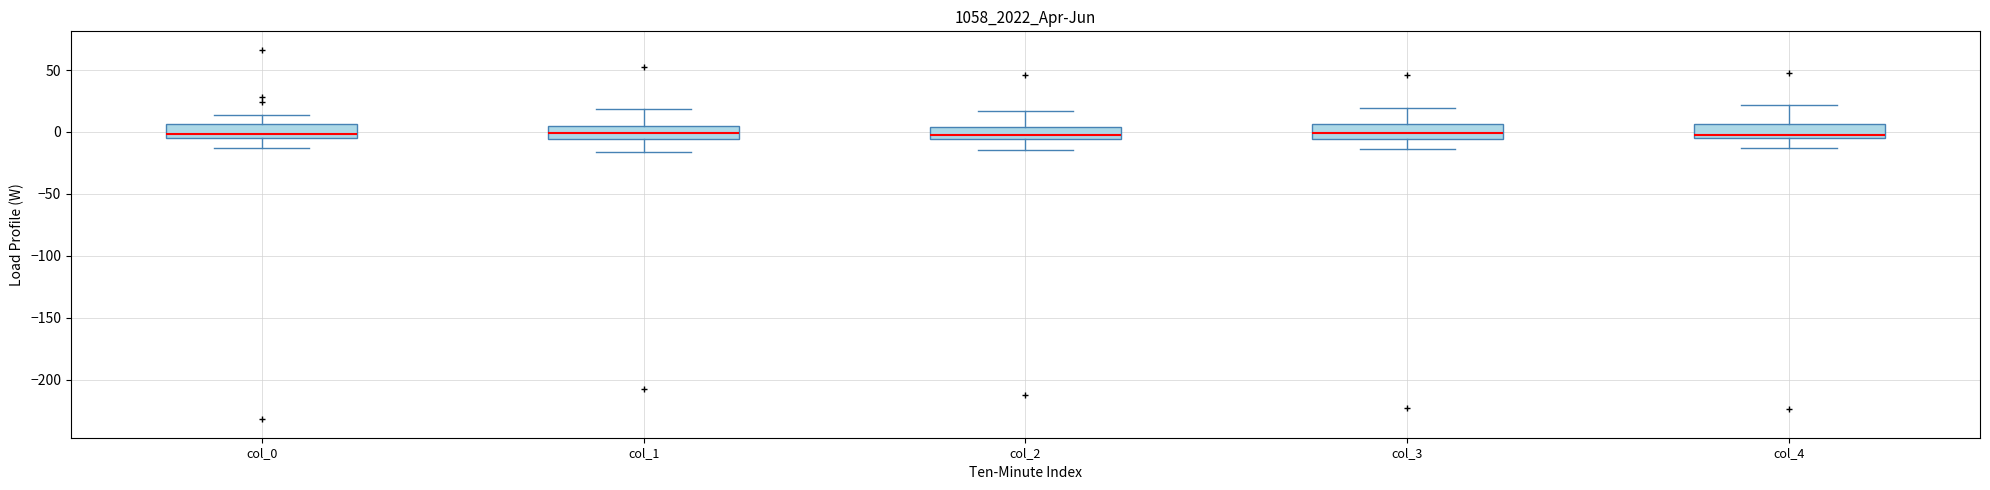

Where is the lower edge of the box for col_1 on the y-axis? The values are not printed on the chart, so give them approximately, as read against the axis.

-5